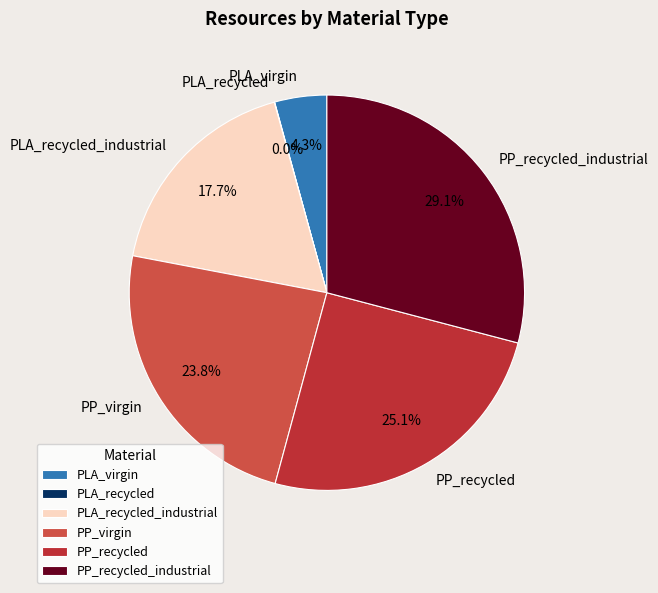

Which slice is the largest?

PP_recycled_industrial